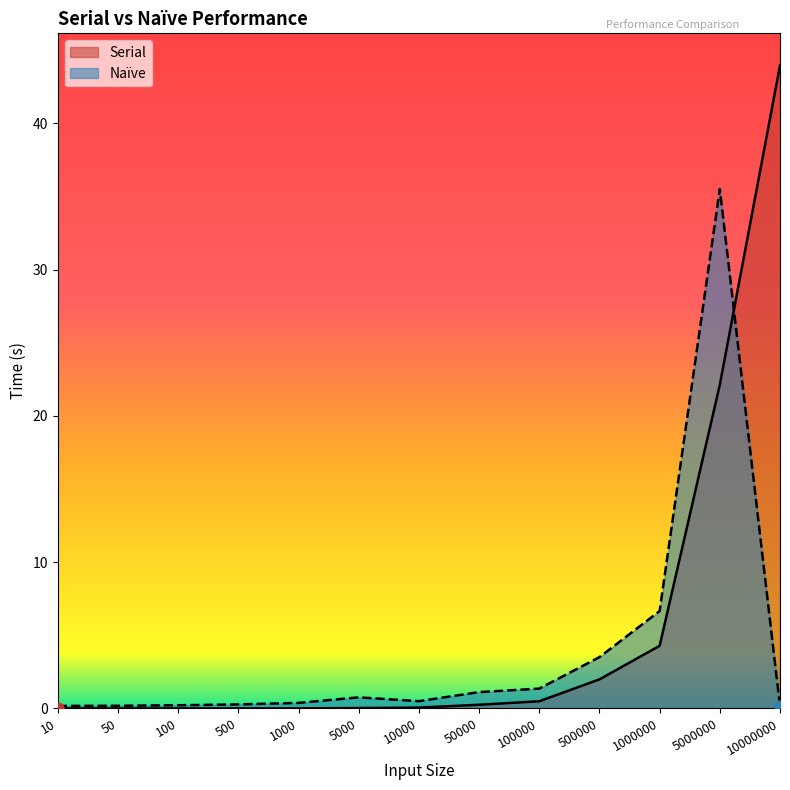

Which series has the widest spread of Y values?

Serial